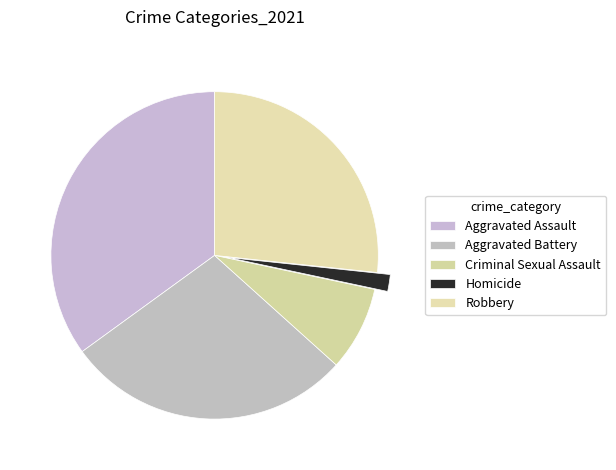

To the nearest percent, what is the average slice percentage?

20%